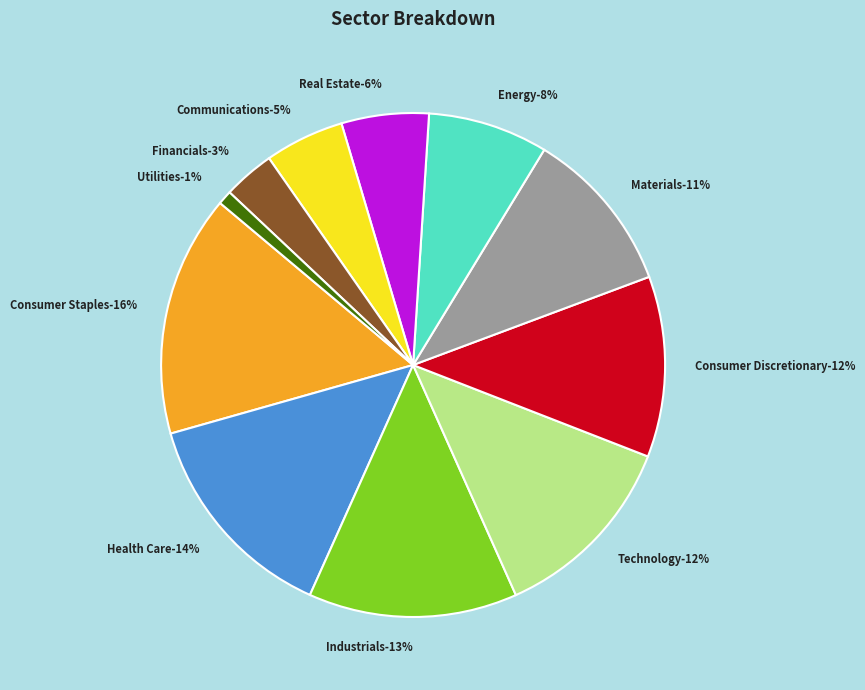

Which category has the biggest portion of the pie?

Consumer Staples